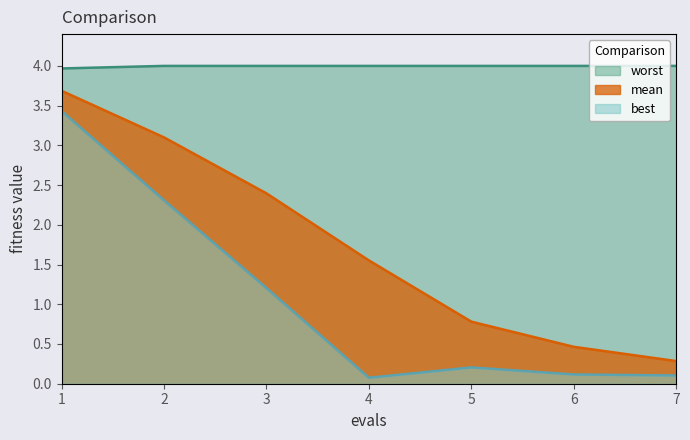

Reading left to right, extract all data points from this chart.

worst: 4.0	4.0	4.0	4.0	4.0	4.0	4.0
mean: 3.7	3.1	2.4	1.6	0.8	0.5	0.3
best: 3.4	2.3	1.2	0.1	0.2	0.1	0.1